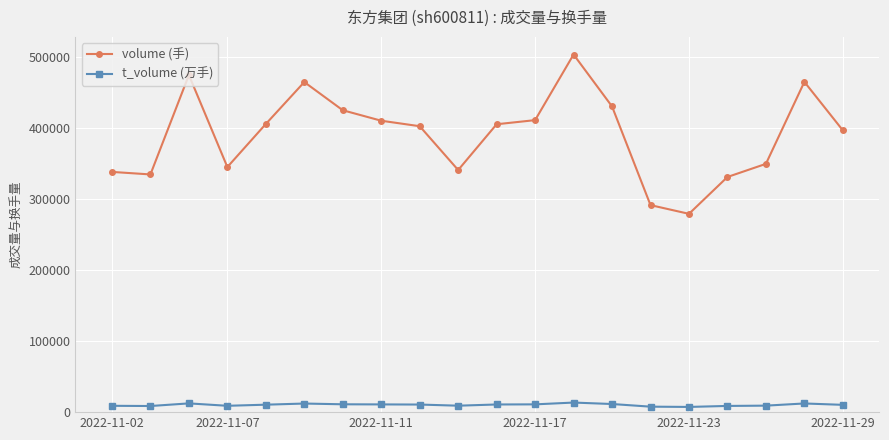

Which series has the largest total across all categories?

volume (手)